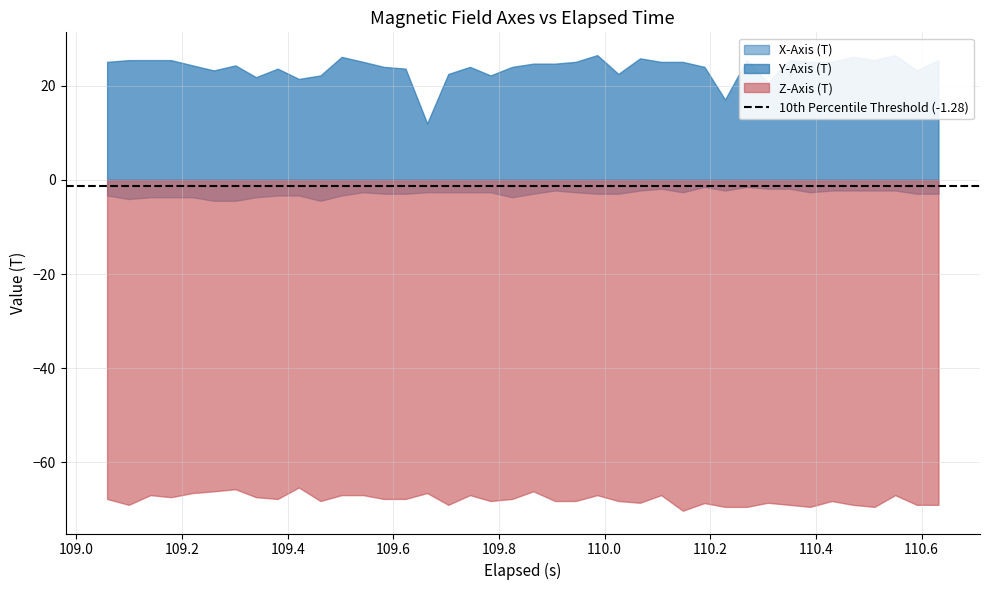

Reading left to right, list all the values displayed in this chart.

X-Axis (T): -3.3	-4.0	-3.7	-3.7	-3.7	-4.4	-4.4	-3.7	-3.3	-3.3	-4.4	-3.3	-2.6	-2.9	-2.9	-2.6	-2.6	-2.6	-2.6	-3.7	-2.9	-2.2	-2.6	-2.9	-2.9	-2.2	-1.9	-2.6	-1.5	-2.2	-1.5	-1.9	-1.9	-2.6	-2.2	-2.2	-2.2	-2.2	-2.9	-2.9
Y-Axis (T): 25.1	25.5	25.5	25.5	24.3	23.3	24.3	21.8	23.6	21.5	22.2	26.1	25.1	24.0	23.6	12.0	22.5	24.0	22.2	24.0	24.7	24.7	25.1	26.5	22.5	25.8	25.1	25.1	24.0	17.1	25.5	20.7	25.5	25.1	25.1	26.1	25.5	26.5	23.3	25.5
Z-Axis (T): -67.7	-69.0	-66.9	-67.4	-66.5	-66.1	-65.7	-67.4	-67.7	-65.3	-68.2	-66.9	-66.9	-67.7	-67.7	-66.5	-69.0	-66.9	-68.2	-67.7	-66.1	-68.2	-68.2	-66.9	-68.2	-68.6	-66.9	-70.2	-68.6	-69.4	-69.4	-68.6	-69.0	-69.4	-68.2	-69.0	-69.4	-66.9	-69.0	-69.0